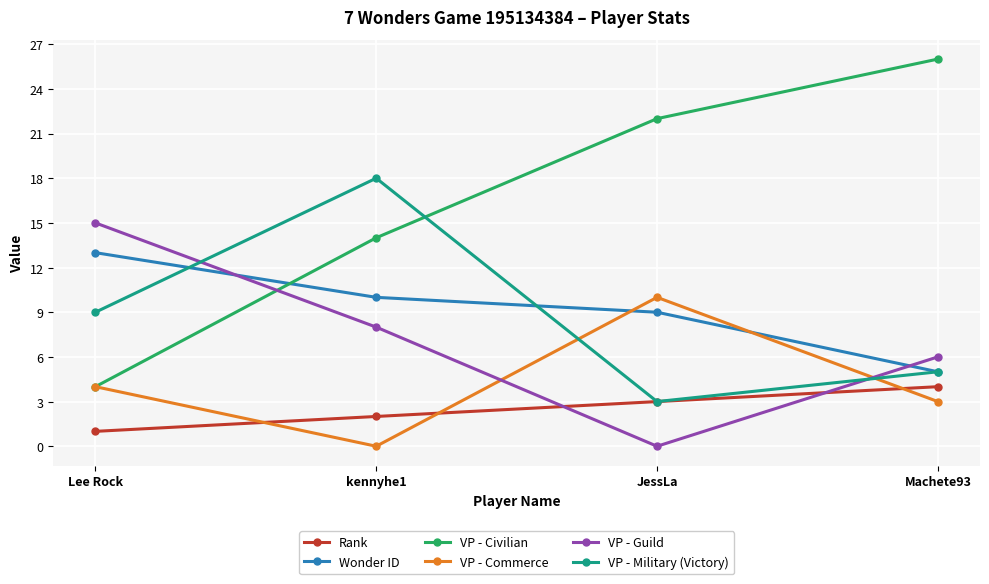

Is the value of Wonder ID at kennyhe1 greater than the value of VP - Civilian at Lee Rock?

Yes